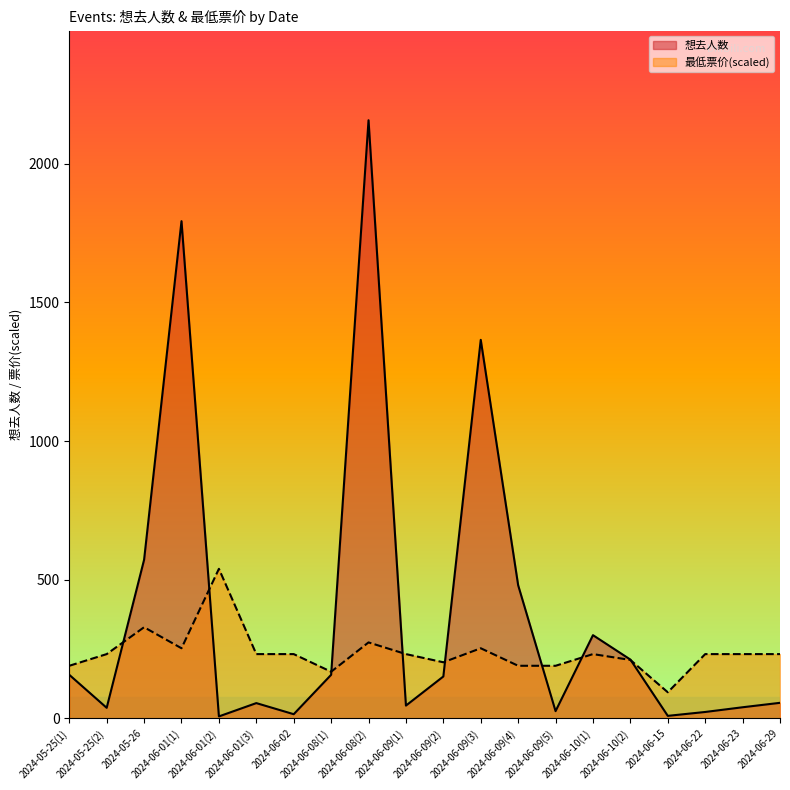

Which has a higher value, 2024-06-01(1) or 2024-06-29?

2024-06-01(1)